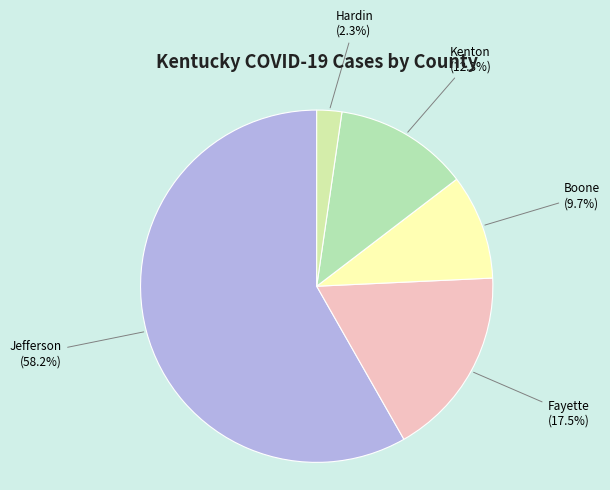

Rank the categories by value from highest to lowest.

Jefferson, Fayette, Kenton, Boone, Hardin